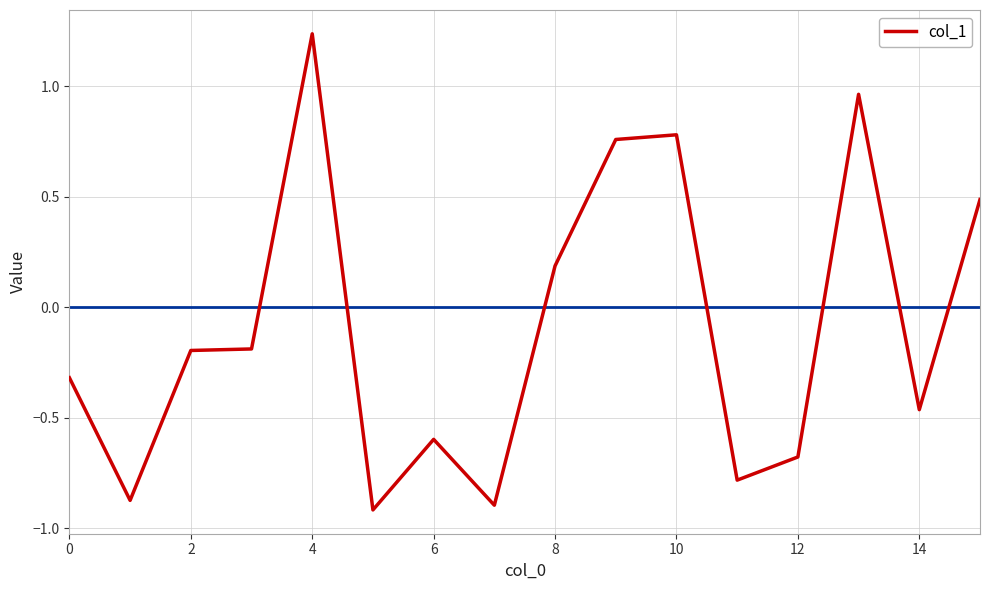

What is the difference between the maximum and minimum values?

2.2